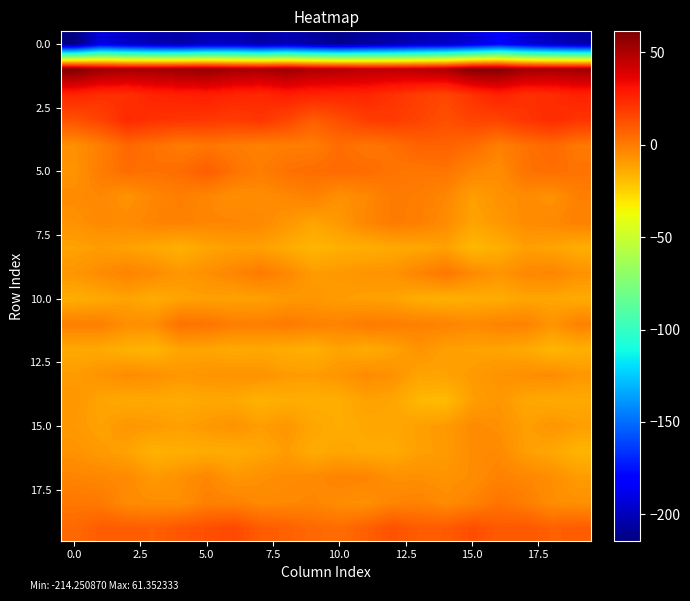

What is the maximum value shown in the chart?

61.4